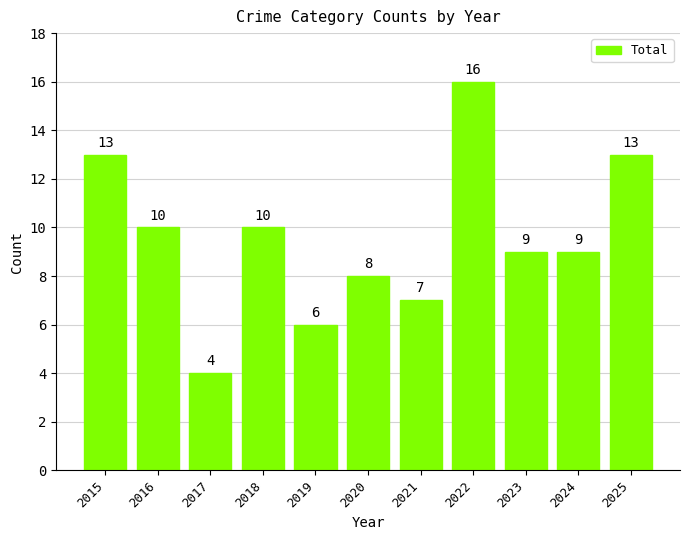

What is the difference between the values at 2025 and 2023?

4